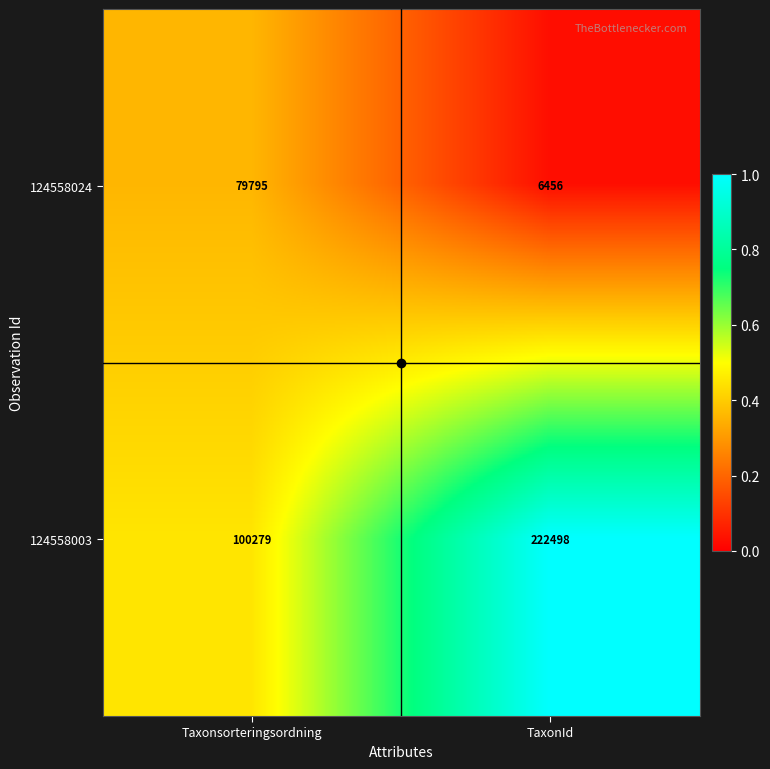

Which category has the lowest value across all series?

TaxonId